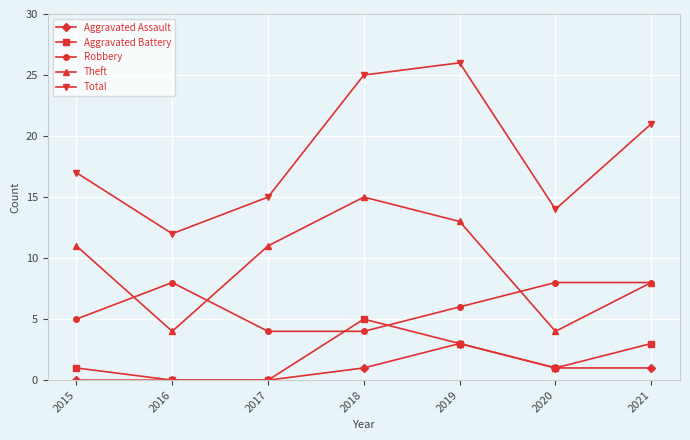

What is the difference between the highest and lowest values at 2021?

20